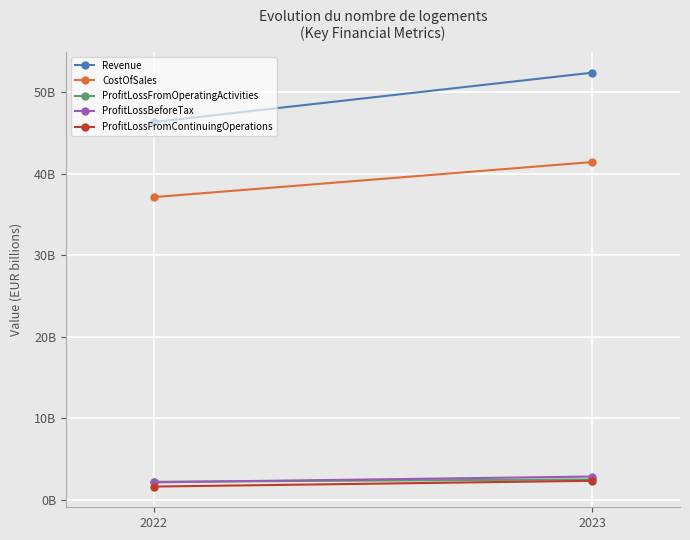

Between 2022 and 2023, which series saw the biggest shift?

Revenue